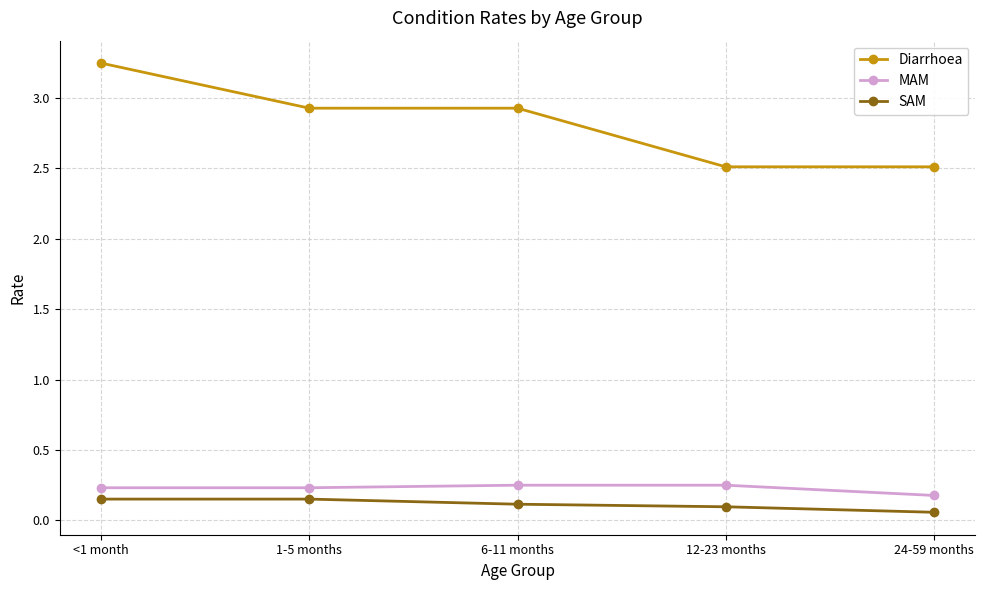

At which label is MAM closest to 0?

24-59 months